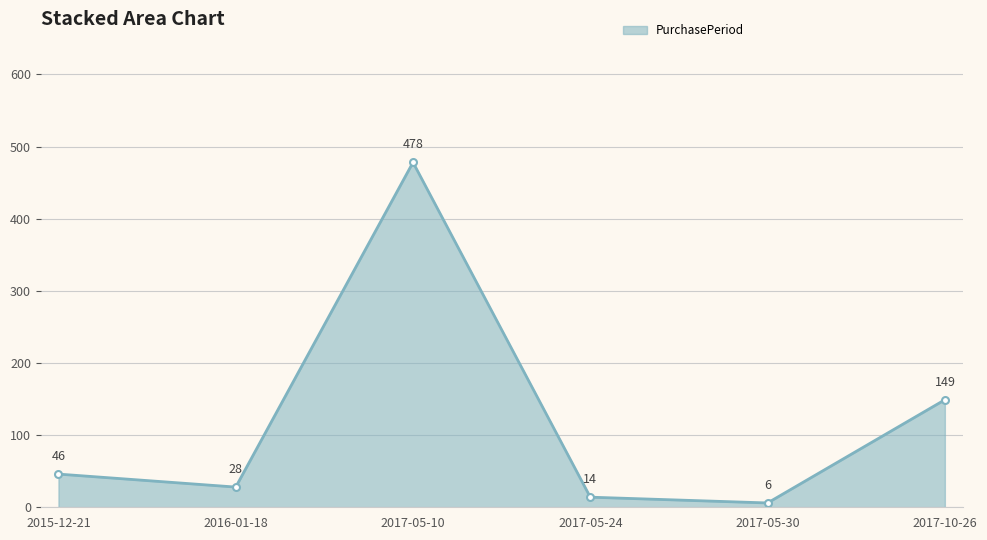

Rank the categories by value from highest to lowest.

2017-05-10, 2017-10-26, 2015-12-21, 2016-01-18, 2017-05-24, 2017-05-30